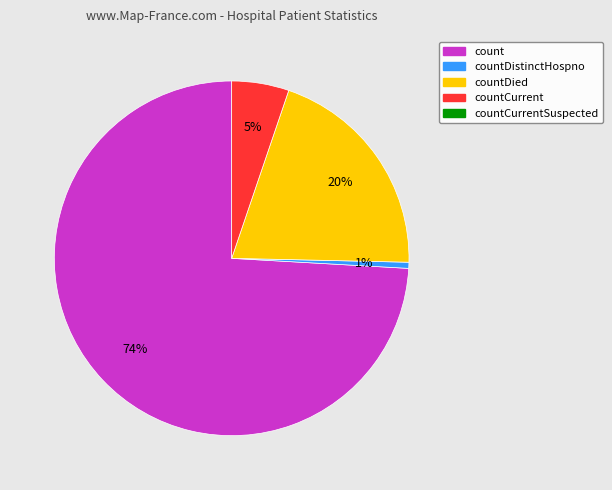

Is there a majority slice in this chart?

Yes